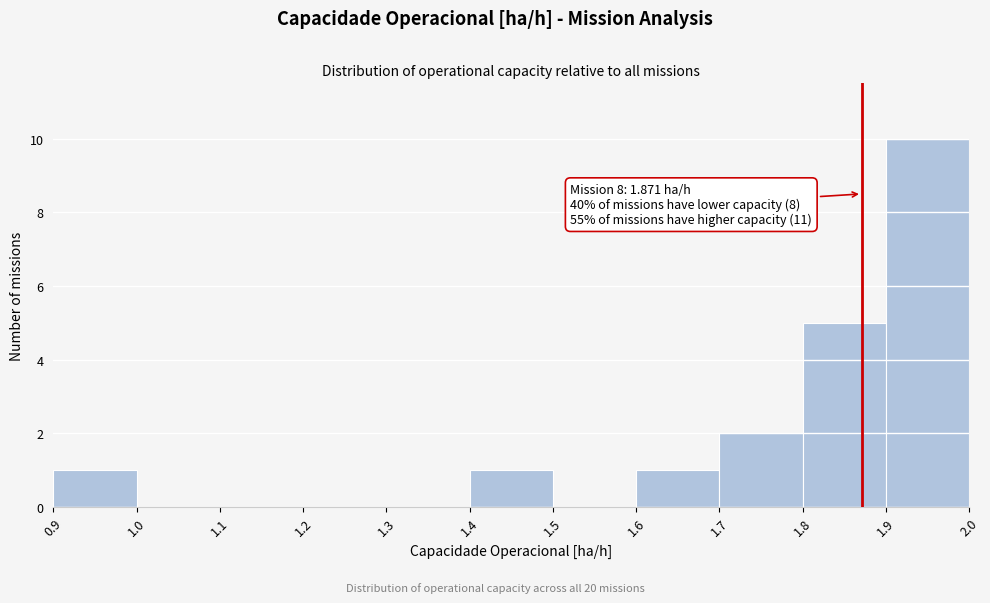

Which range on the x-axis has the tallest bar?

1.9 to 2.0